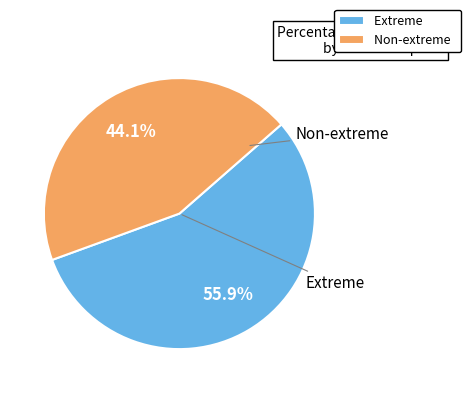

Combined, what portion of the pie is Non-extreme and Extreme?

100.0%